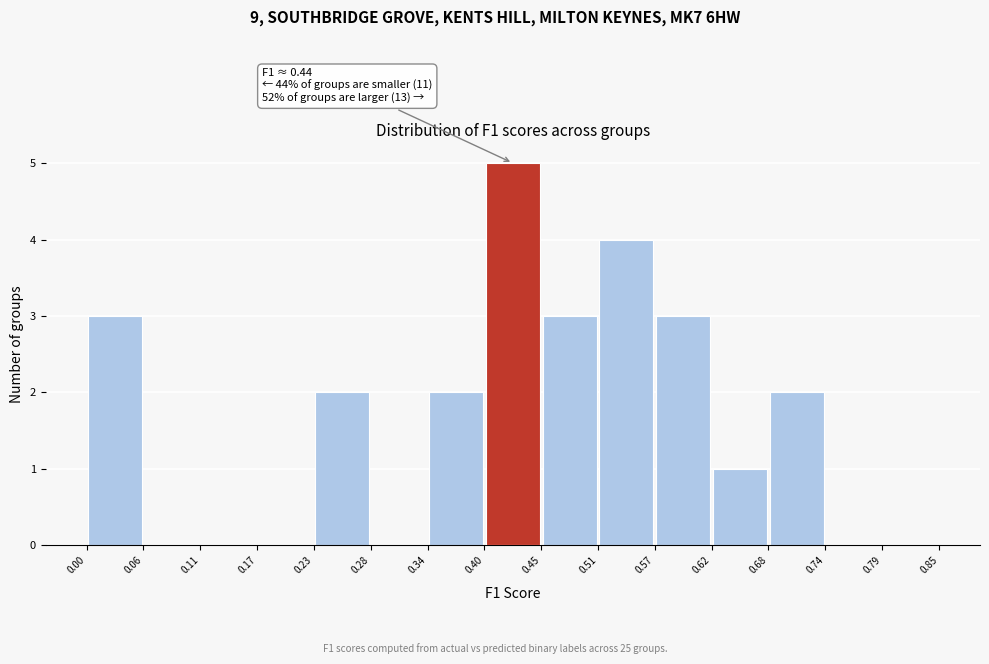

Which range on the x-axis has the tallest bar?

0.40 to 0.45